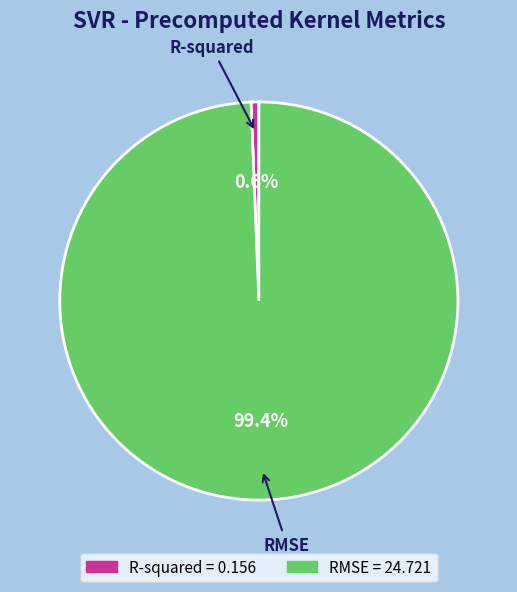

True or false: RMSE accounts for 99% of the total.

True